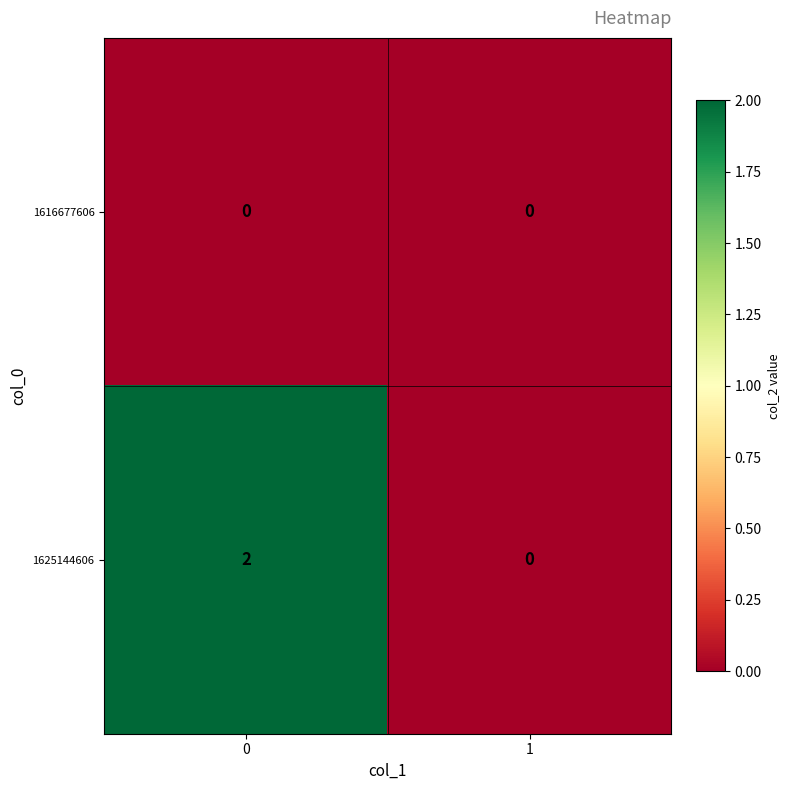

Between 0 and 1, which series saw the biggest shift?

1625144606